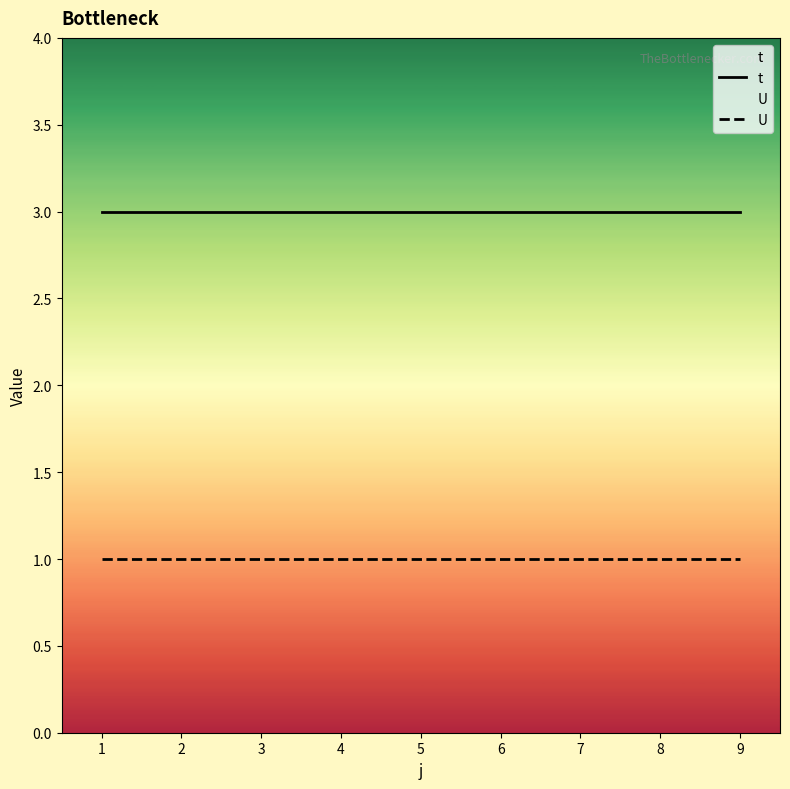

Is it true that U equals 0 at 2?

False